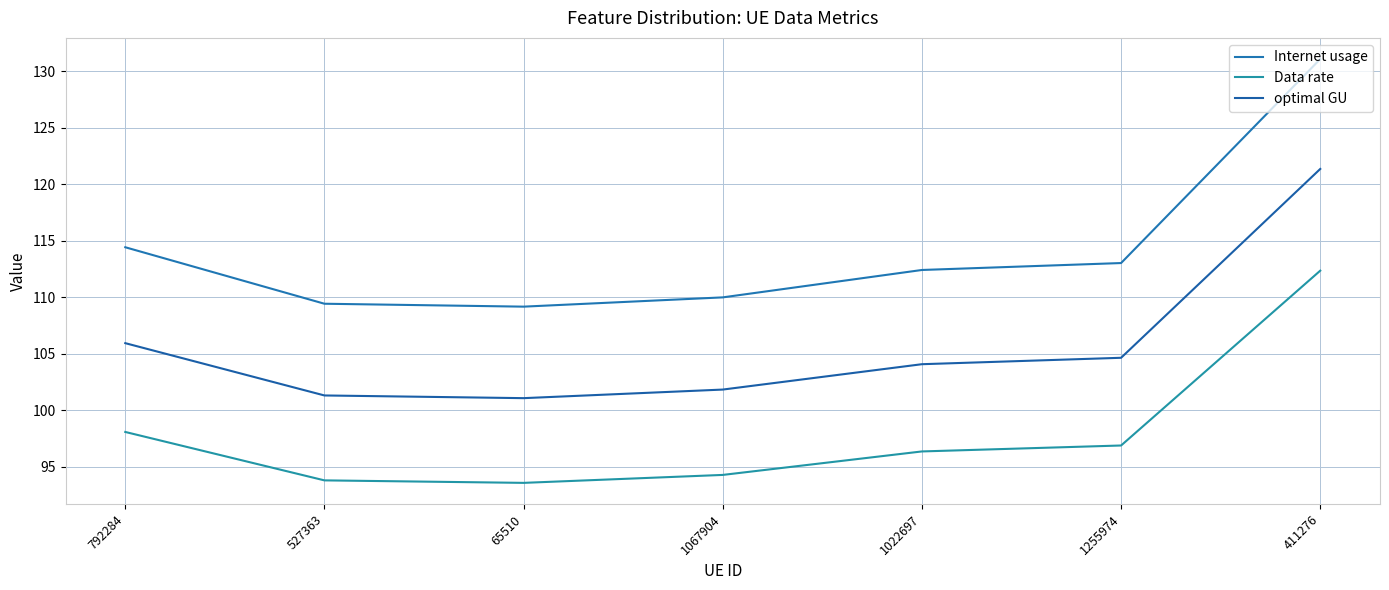

Reading right to left, list all the values displayed in this chart.

Internet usage: 411276=131.1	1255974=113.0	1022697=112.4	1067904=110.0	65510=109.2	527363=109.4	792284=114.4
Data rate: 411276=112.4	1255974=96.9	1022697=96.4	1067904=94.3	65510=93.6	527363=93.8	792284=98.1
optimal GU: 411276=121.4	1255974=104.6	1022697=104.1	1067904=101.8	65510=101.1	527363=101.3	792284=105.9